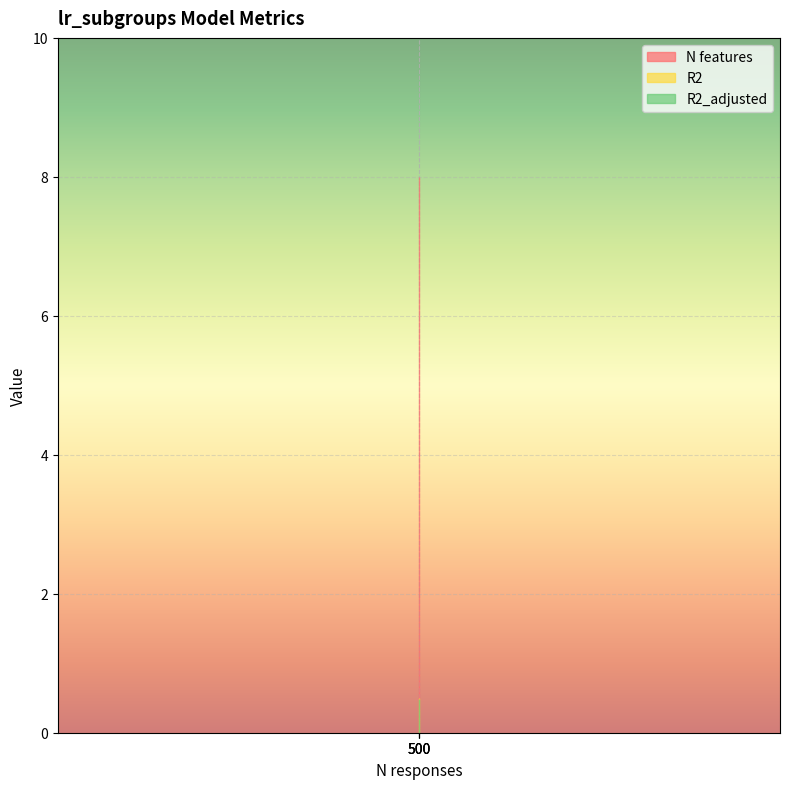

Which category has the highest value in the N features series?

500